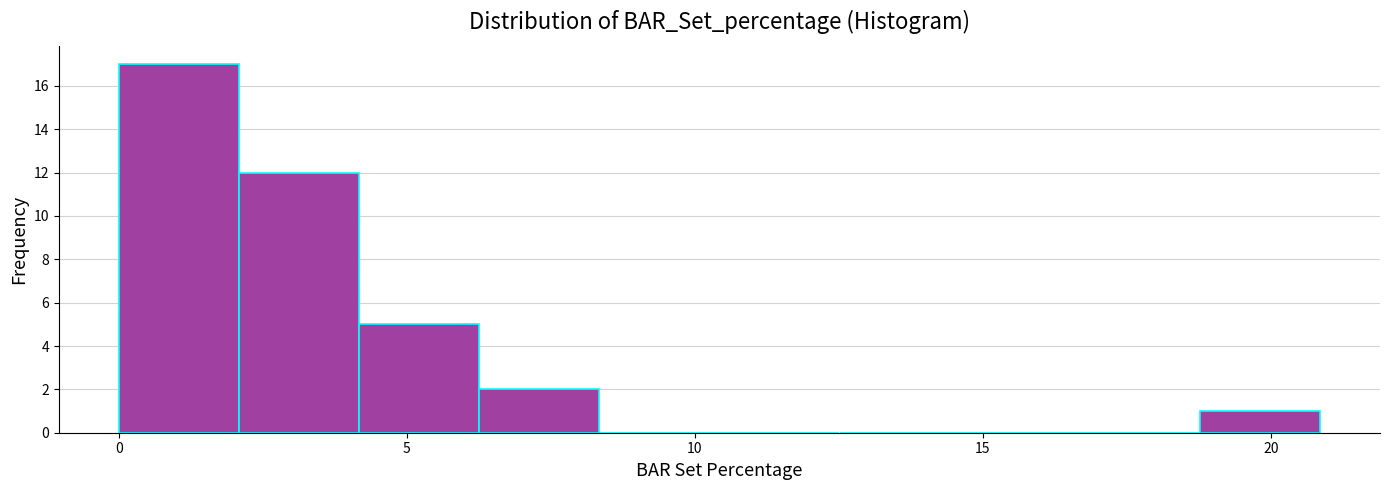

Reading left to right, transcribe this chart: for each bar, give the range it covers on the x-axis and its height. Neither the bar edges nor the heights are printed on the chart, so give them approximately, as read against the axes.

0.0 to 2.0: 17
2.0 to 4.0: 12
4.0 to 6.5: 5
6.5 to 8.5: 2
8.5 to 10.5: 0
10.5 to 12.5: 0
12.5 to 14.5: 0
14.5 to 16.5: 0
16.5 to 19.0: 0
19.0 to 21.0: 1